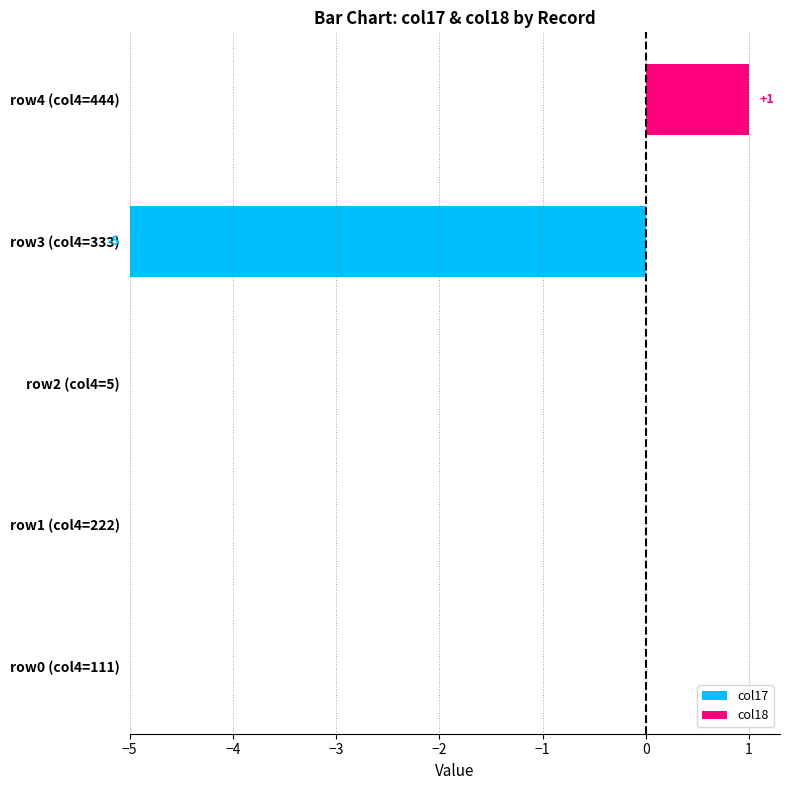

What is the sum of all col17 values?

-5